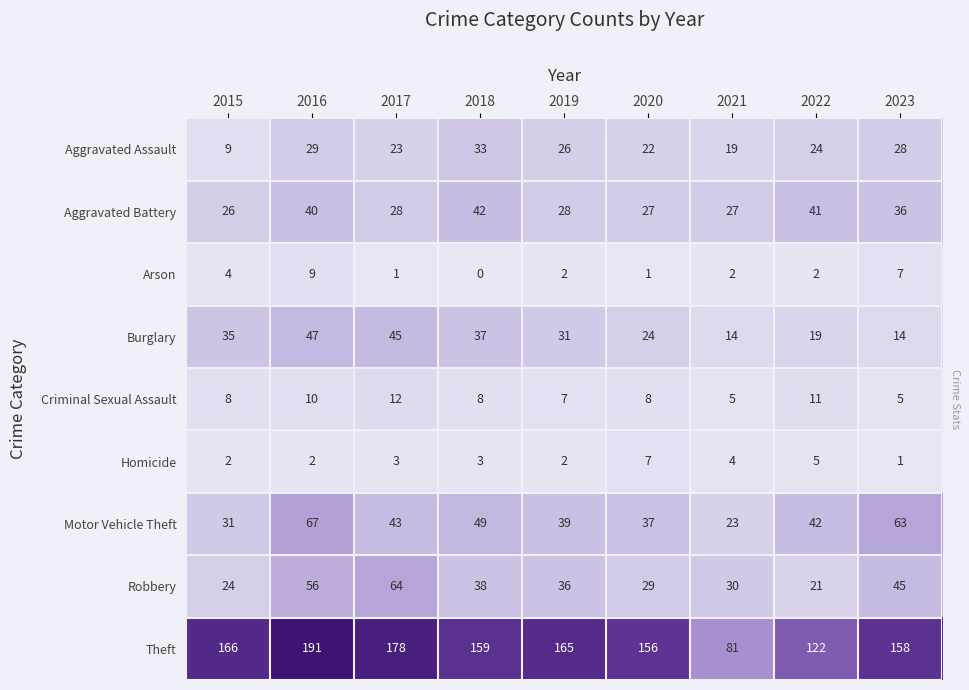

The value of Aggravated Assault at 2016 is 11. True or false?

False